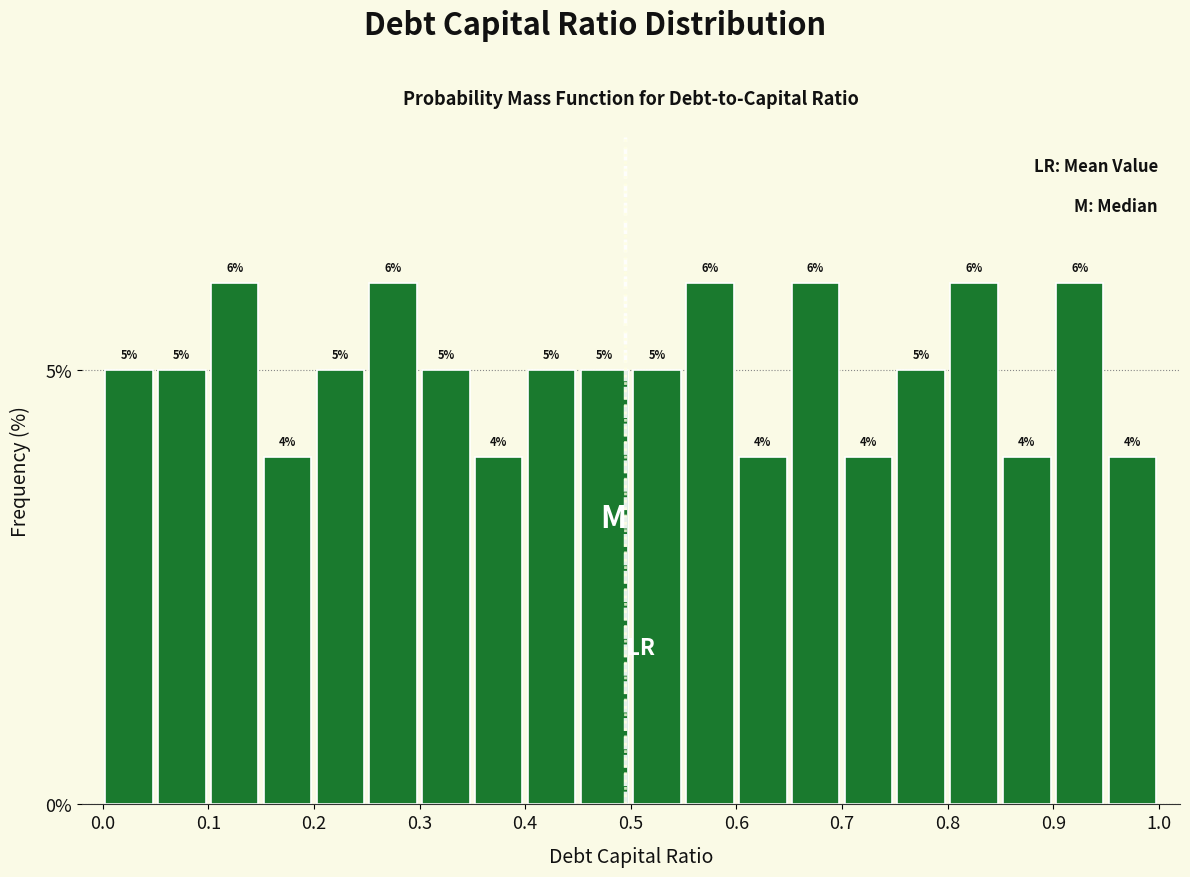

Reading left to right, list every bar in this chart as the range it spans on the x-axis followed by its height.

0.00 to 0.05: 5
0.05 to 0.10: 5
0.10 to 0.15: 6
0.15 to 0.20: 4
0.20 to 0.25: 5
0.25 to 0.30: 6
0.30 to 0.35: 5
0.35 to 0.40: 4
0.40 to 0.45: 5
0.45 to 0.50: 5
0.50 to 0.55: 5
0.55 to 0.60: 6
0.60 to 0.65: 4
0.65 to 0.70: 6
0.70 to 0.75: 4
0.75 to 0.80: 5
0.80 to 0.85: 6
0.85 to 0.90: 4
0.90 to 0.95: 6
0.95 to 1.00: 4